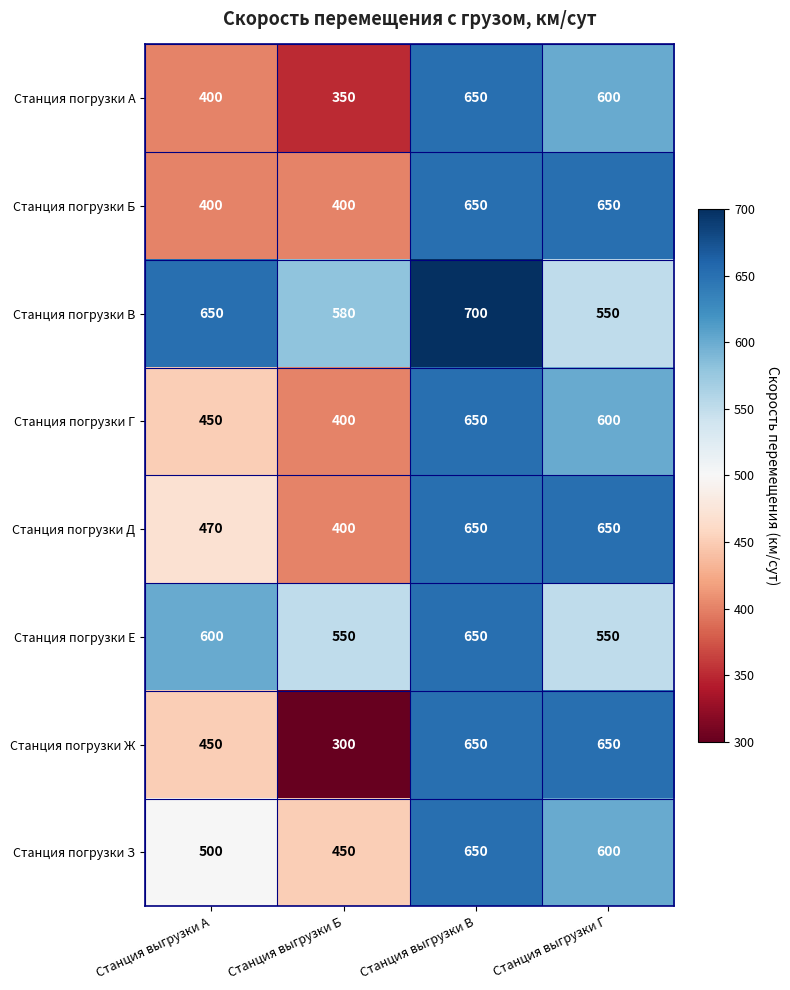

How many categories are shown in the chart?

4